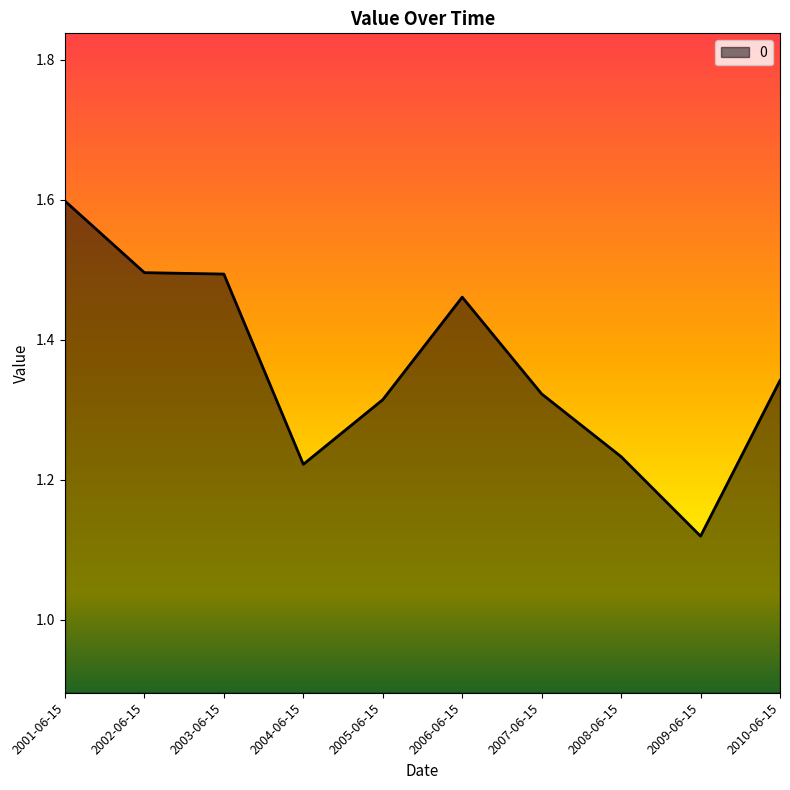

What is the difference between the values at 2008-06-15 and 2005-06-15?

0.1